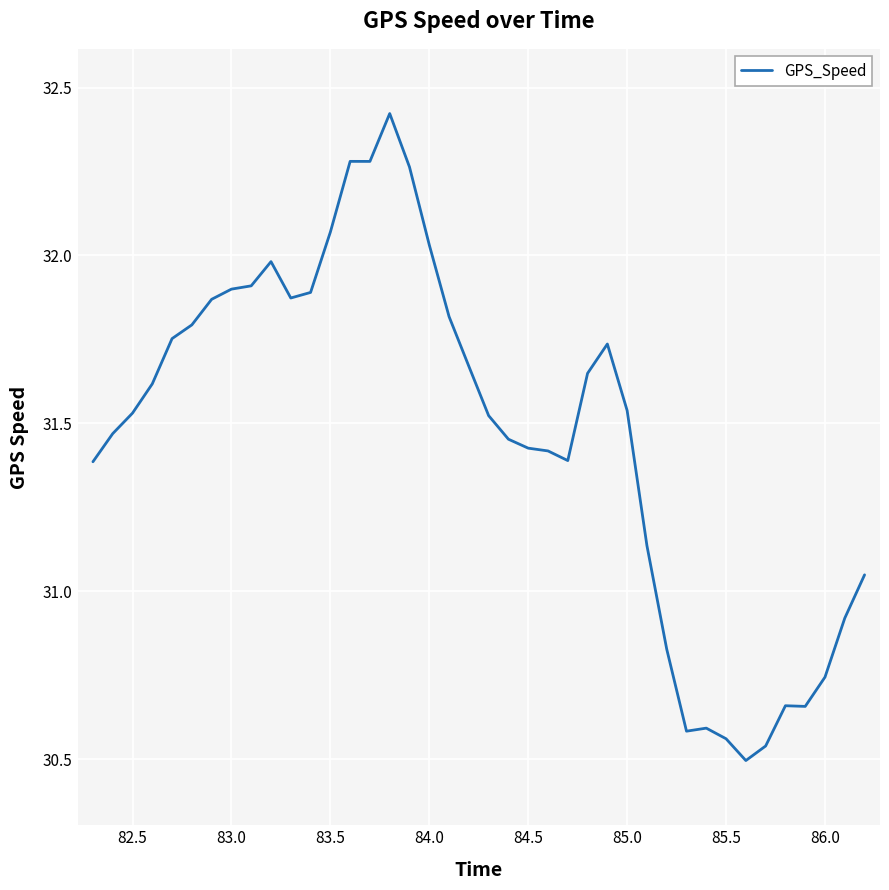

What is the maximum value shown in the chart?

32.4